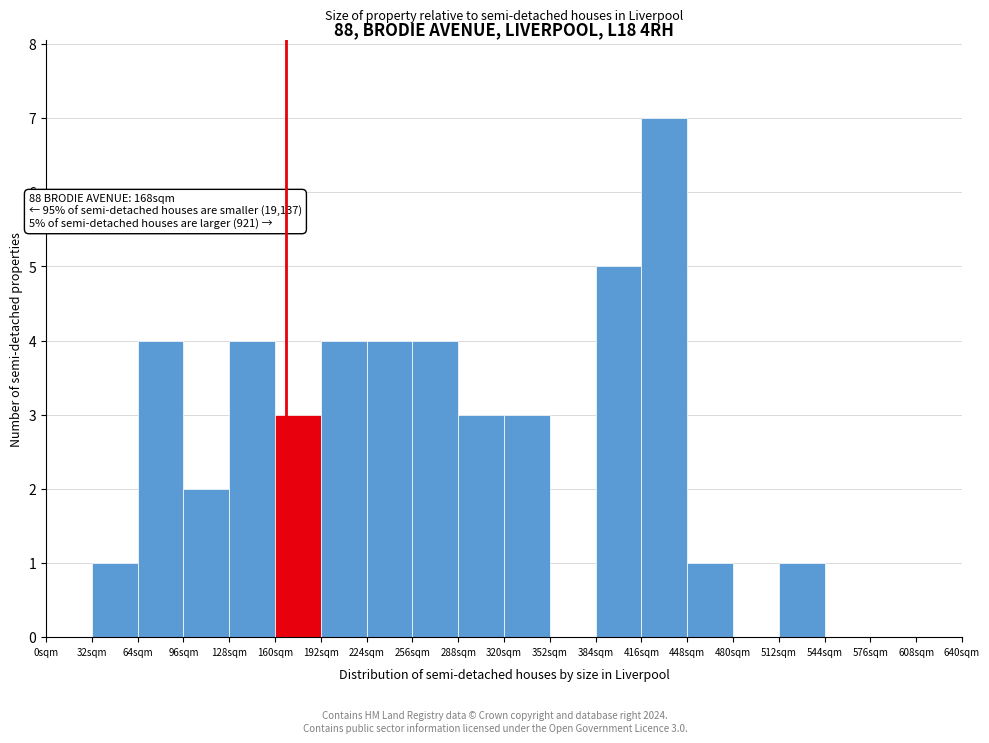

Over which range of the x-axis is the bar tallest?

416 to 448